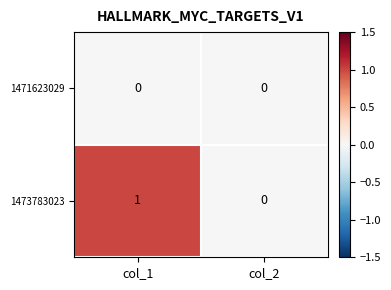

Reading left to right, transcribe all the data shown in this chart.

1471623029: col_1=0	col_2=0
1473783023: col_1=1	col_2=0